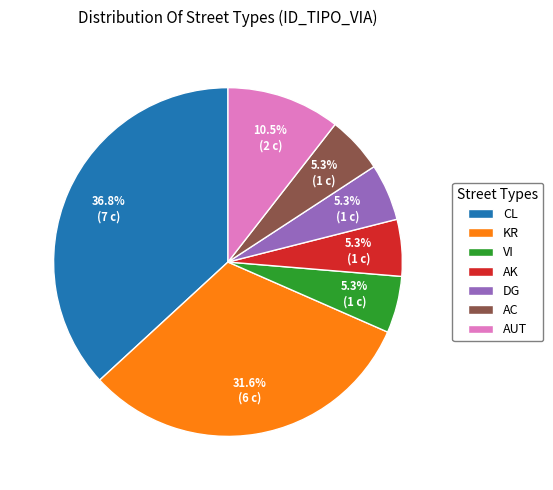

Count the number of slices in the pie.

7